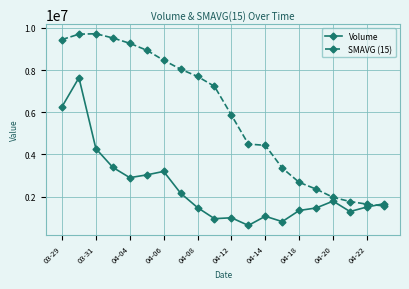

What is the greatest value displayed?

9716891